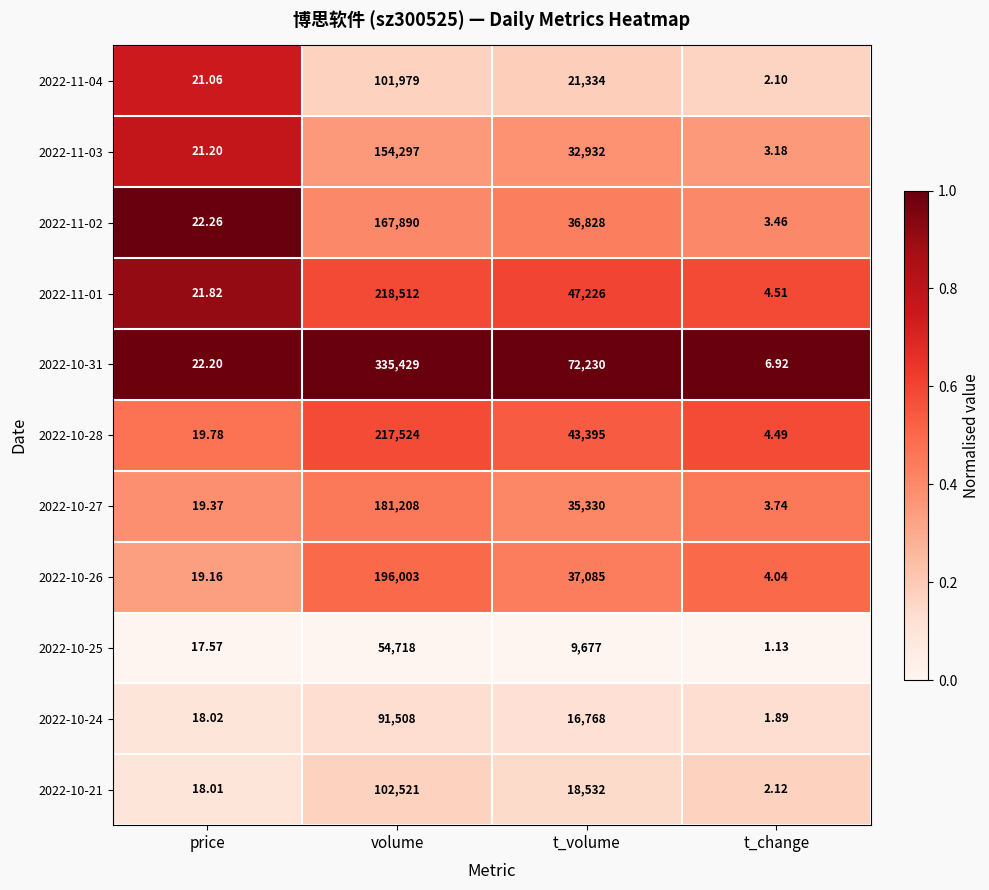

Where is 2022-10-21 nearest to the value 51261?

t_volume